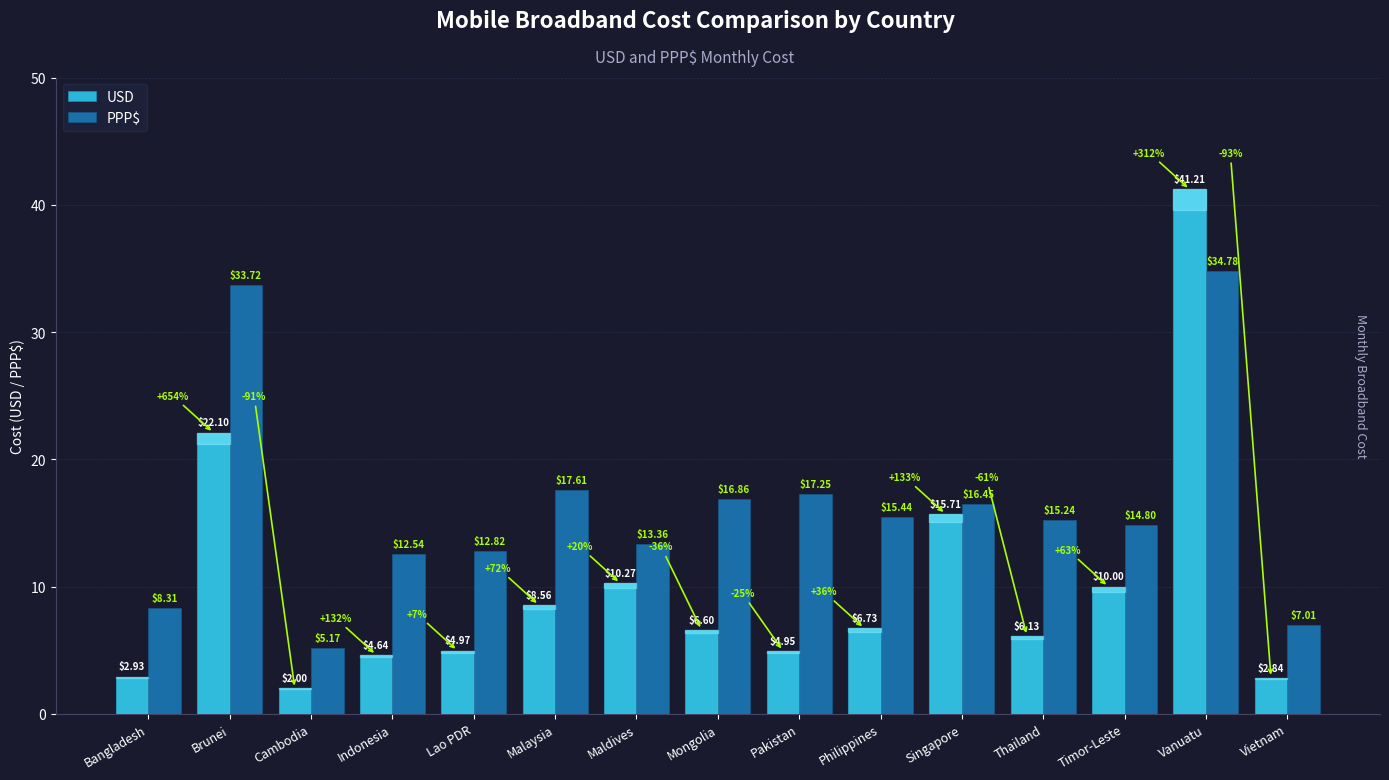

The value of USD at Vanuatu is 41.2. True or false?

True